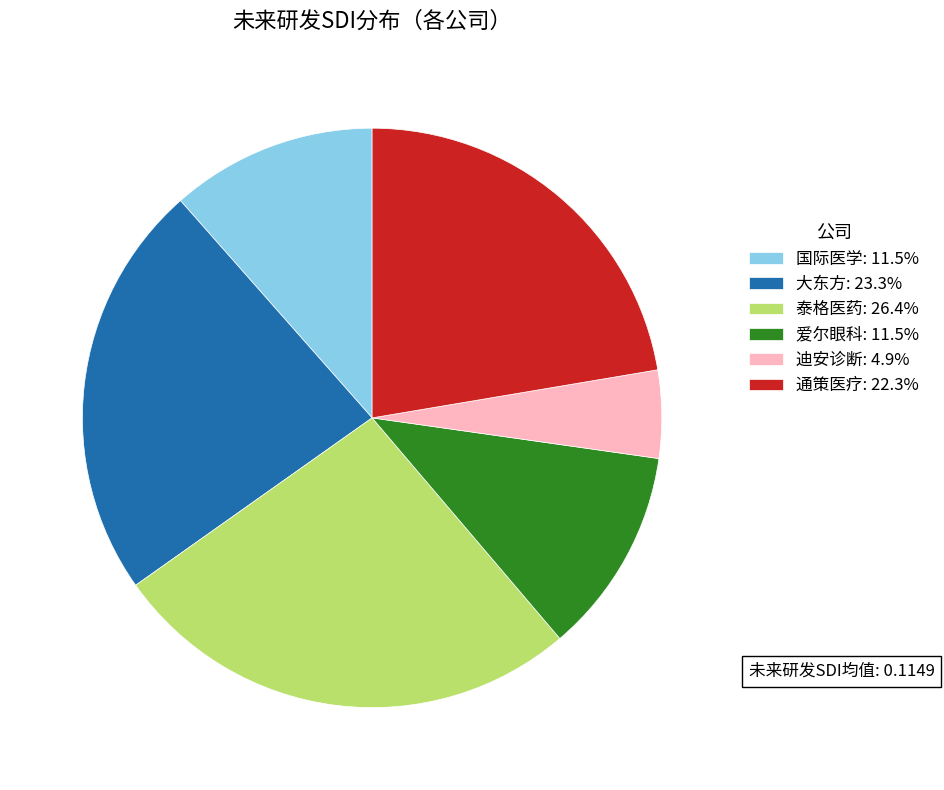

Do 国际医学: 11.5% and 泰格医药: 26.4% together represent more than half of the pie?

No